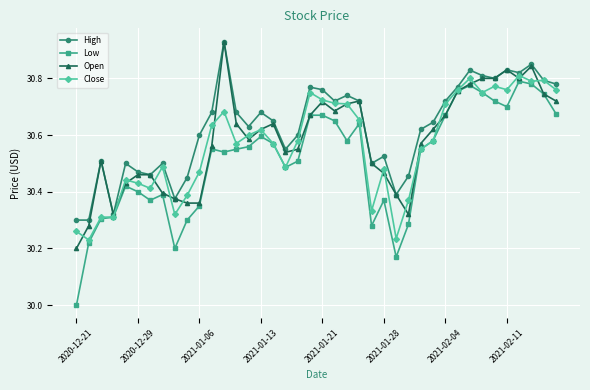

Which series has the largest range (max minus min)?

Low